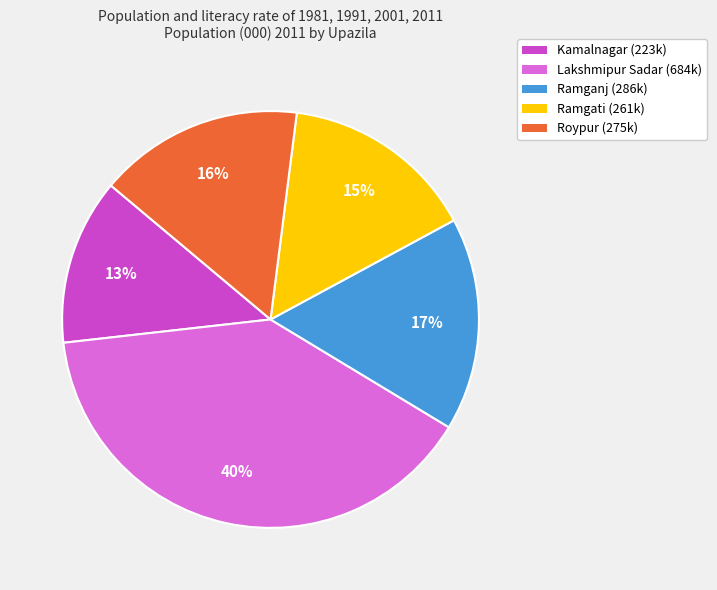

What is the ratio of the value at Roypur (275k) to the value at Lakshmipur Sadar (684k)?

0.4